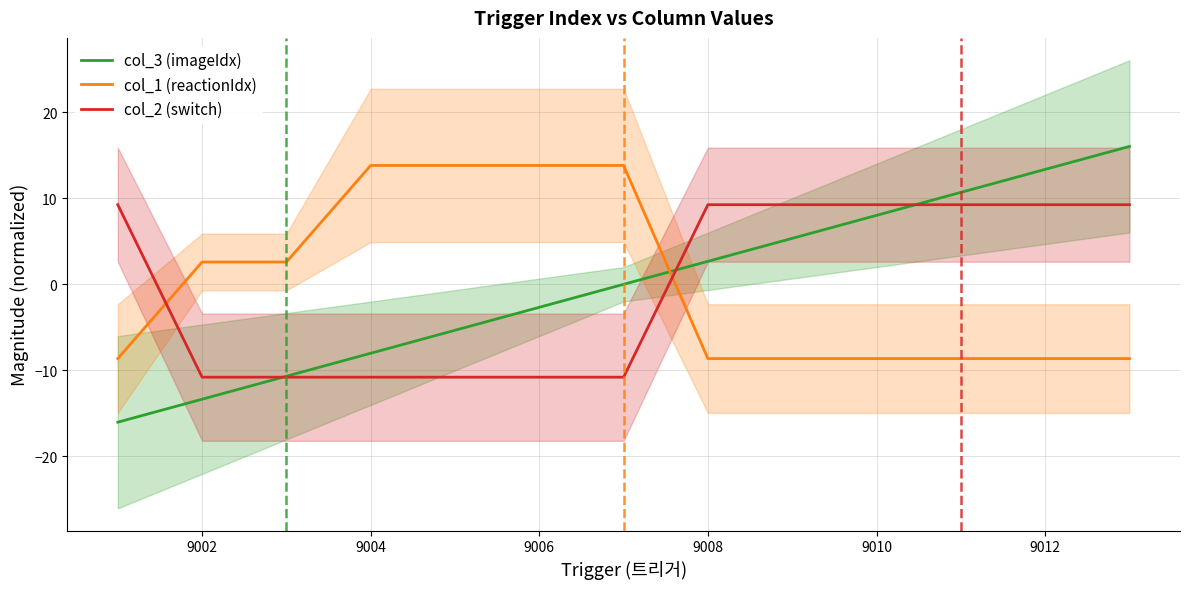

What is the sum of the col_3 (imageIdx) values at 9012 and 9008?

16.0